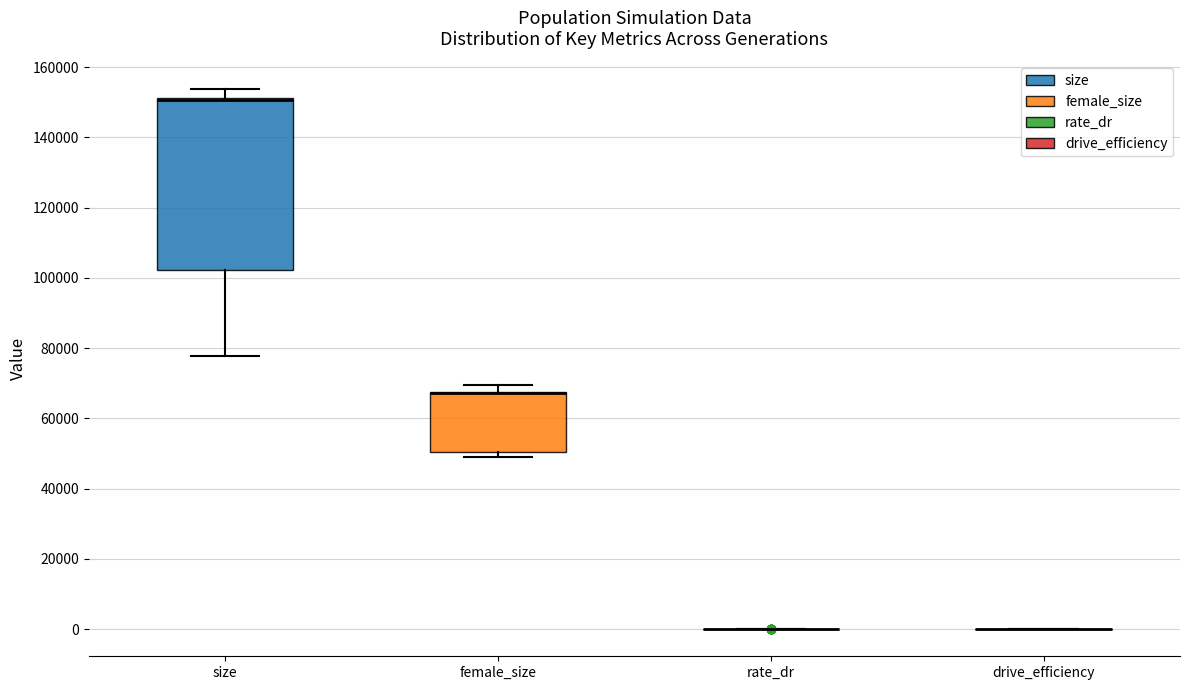

Which box is the tallest, from its lower edge to its upper edge?

size